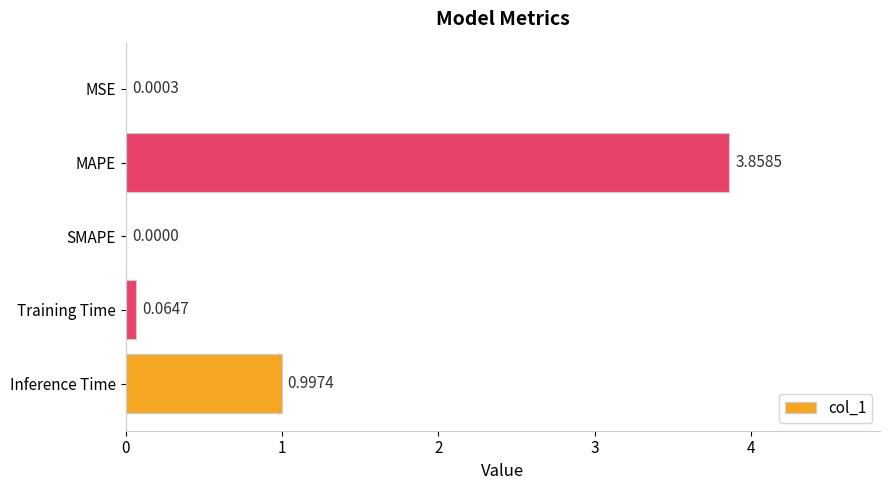

Where is the data nearest to the value 1?

Inference Time